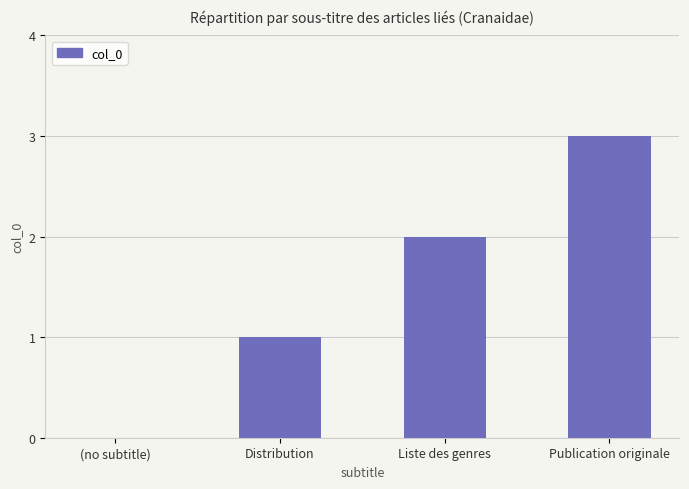

Reading left to right, what are all the values shown in this chart?

0	1	2	3